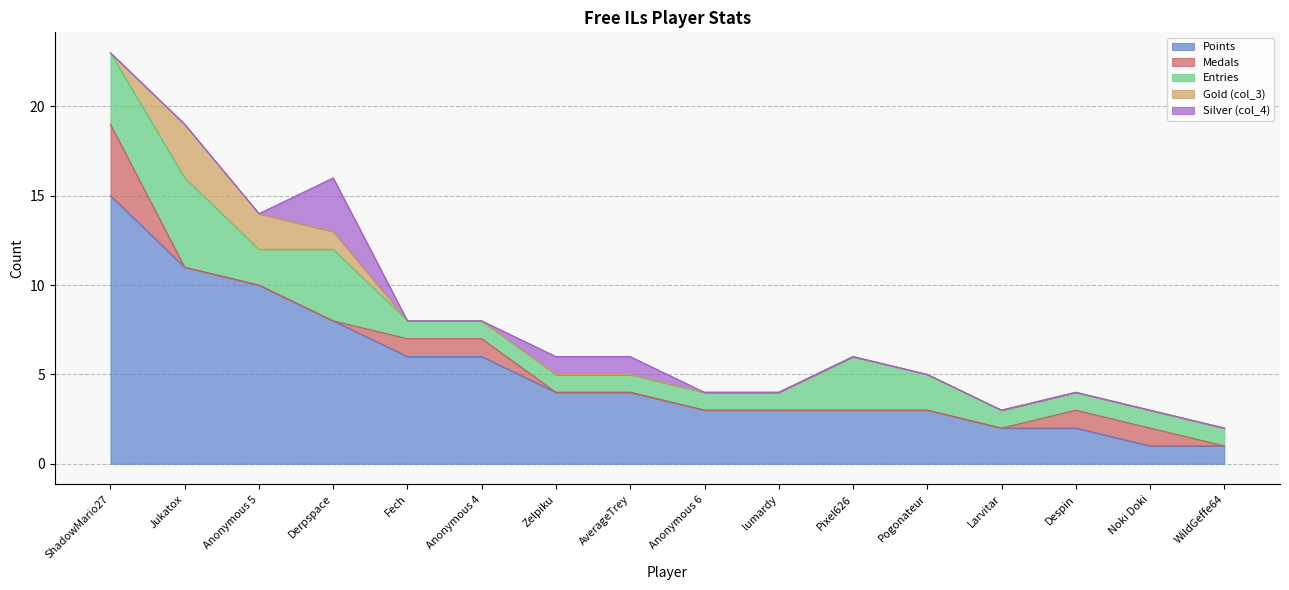

Is the value of Silver (col_4) at lumardy greater than the value of Medals at WildGeffe64?

No